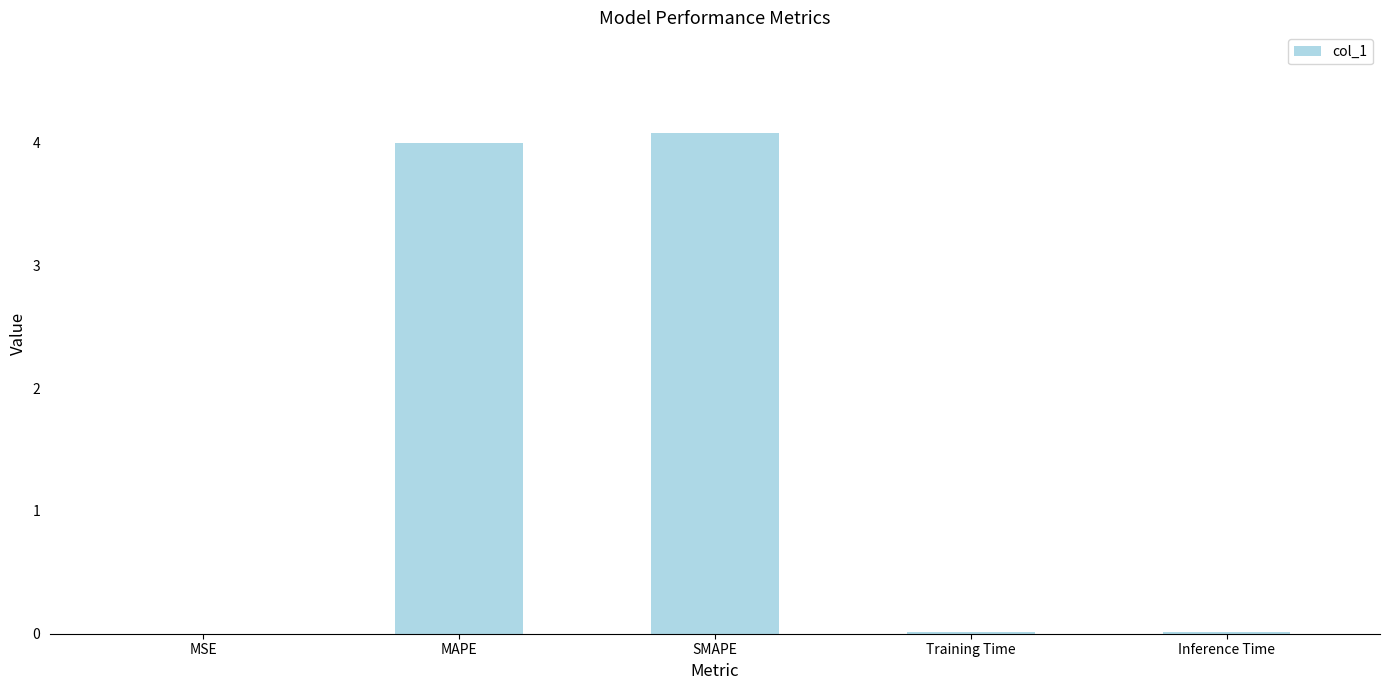

What is the greatest value displayed?

4.1